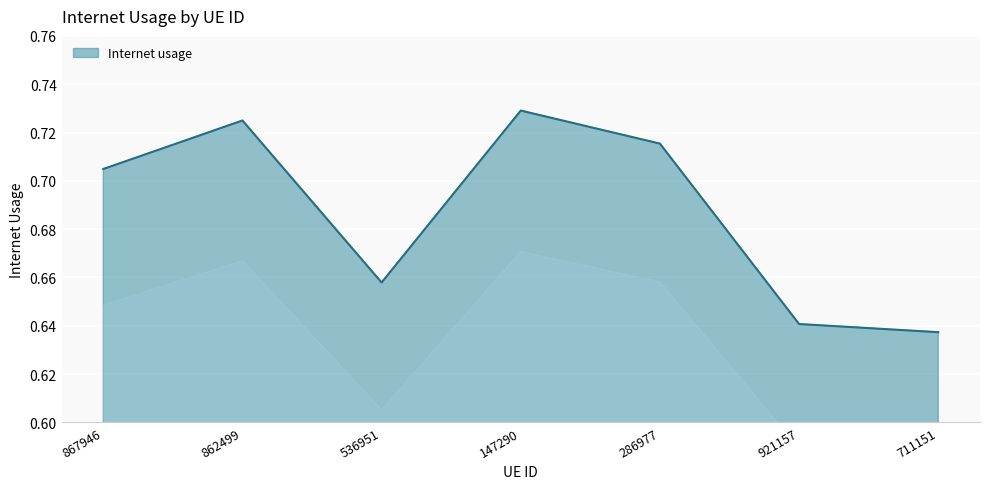

Rank the categories by value from lowest to highest.

711151, 921157, 536951, 867946, 286977, 862499, 147290